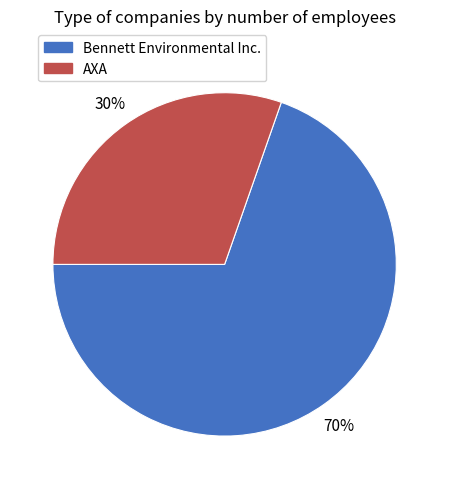

Is there a majority slice in this chart?

Yes